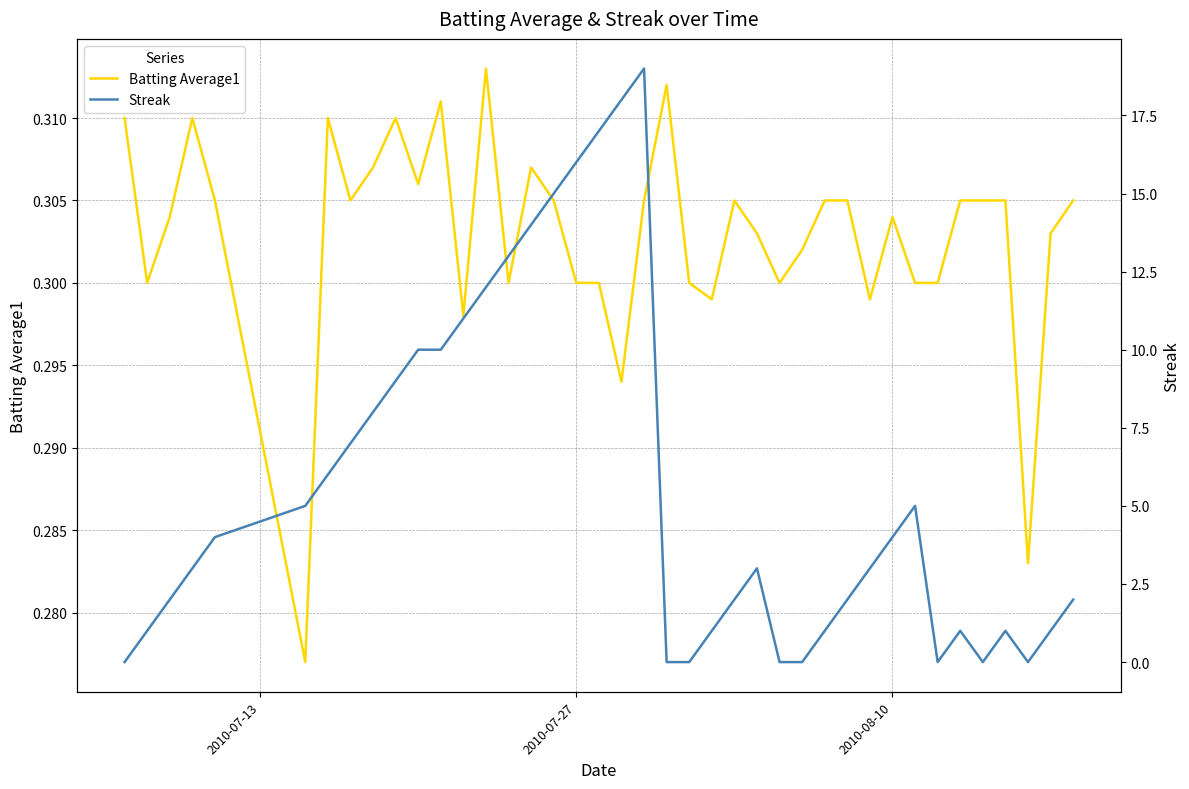

Reading left to right, what are all the values shown in this chart?

Batting Average1: 0.3	0.3	0.3	0.3	0.3	0.3	0.3	0.3	0.3	0.3	0.3	0.3	0.3	0.3	0.3	0.3	0.3	0.3	0.3	0.3	0.3	0.3	0.3	0.3	0.3	0.3	0.3	0.3	0.3	0.3	0.3	0.3	0.3	0.3	0.3	0.3	0.3	0.3	0.3	0.3
Streak: 0.0	1.0	2.0	3.0	4.0	5.0	6.0	7.0	8.0	9.0	10.0	10.0	11.0	12.0	13.0	14.0	15.0	16.0	17.0	18.0	19.0	0.0	0.0	1.0	2.0	3.0	0.0	0.0	1.0	2.0	3.0	4.0	5.0	0.0	1.0	0.0	1.0	0.0	1.0	2.0